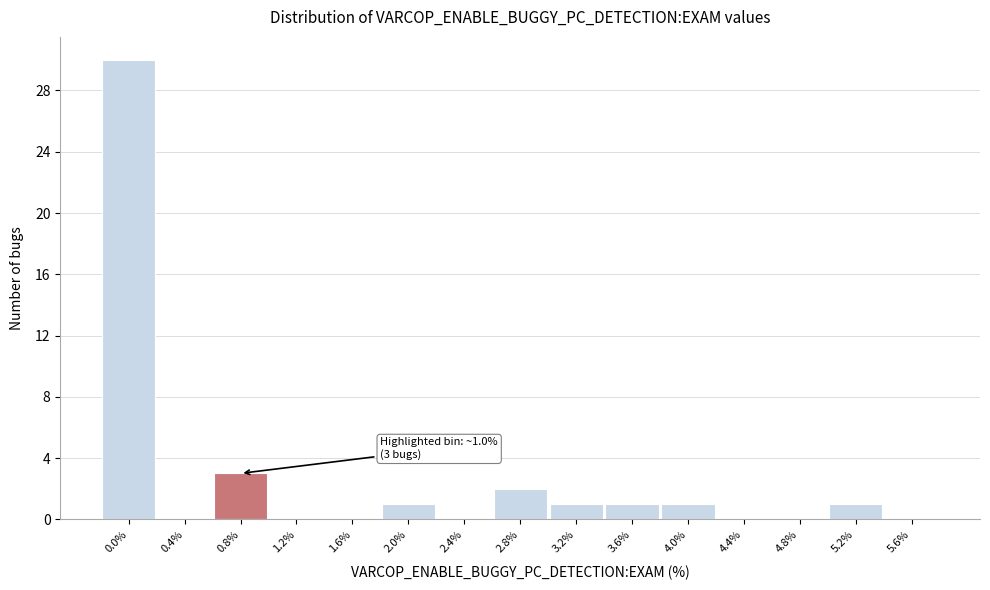

Reading left to right, what are all the values shown in this chart?

0.0%=30	0.4%=0	0.8%=3	1.2%=0	1.6%=0	2.0%=1	2.4%=0	2.8%=2	3.2%=1	3.6%=1	4.0%=1	4.4%=0	4.8%=0	5.2%=1	5.6%=0